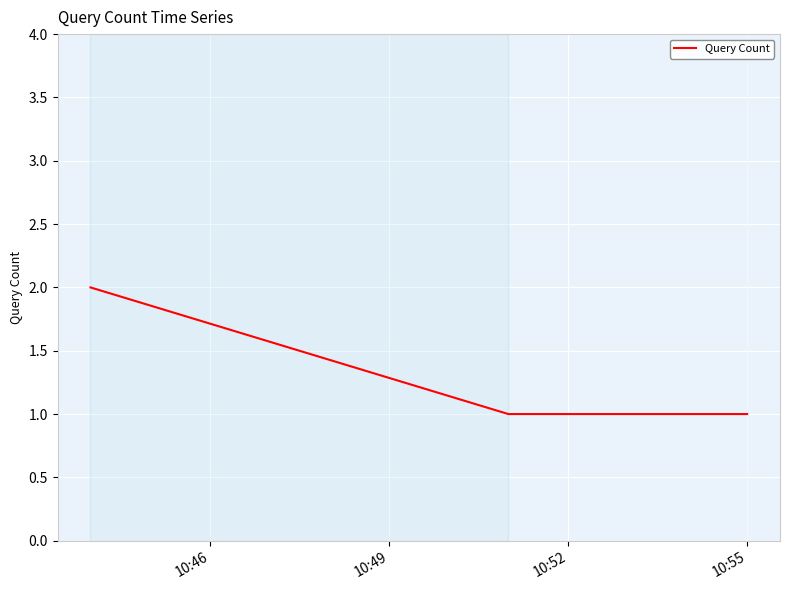

What is the sum of all values?

4